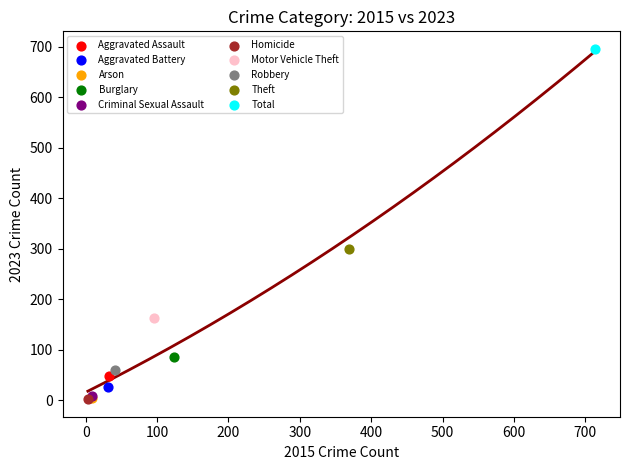

What are all the series names shown in the legend?

Aggravated Assault, Aggravated Battery, Arson, Burglary, Criminal Sexual Assault, Homicide, Motor Vehicle Theft, Robbery, Theft, Total